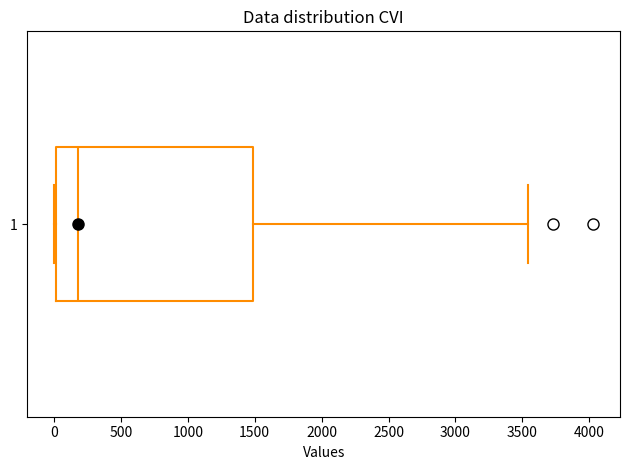

Read this box plot against the x-axis: the position of the median line, the range covered by the box, and the ends of both whiskers. The values are not printed on the chart, so give them approximately, as read against the axis.

median 200, box 0 to 1500, whiskers 0 to 3550